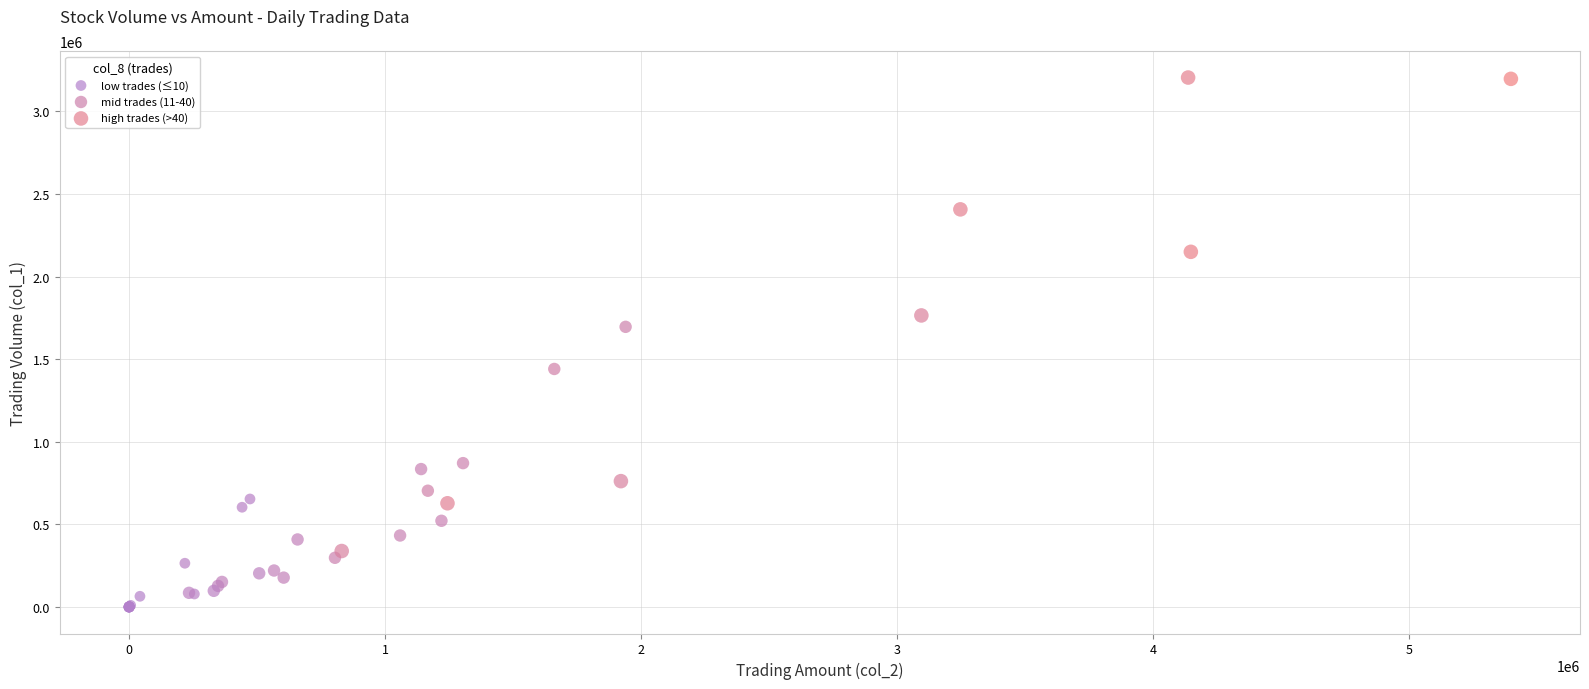

What are all the series names shown in the legend?

low trades (≤10), mid trades (11-40), high trades (>40)